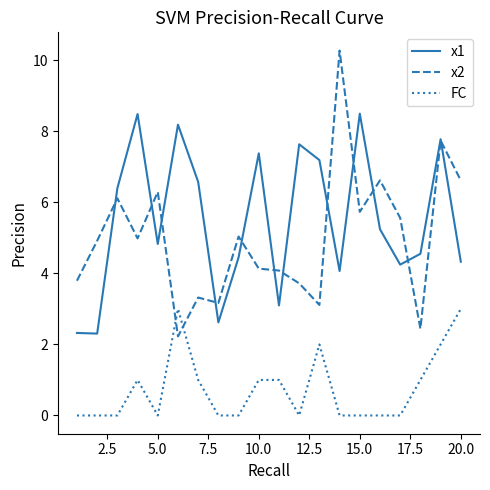

What is the average value of the FC series?

0.8